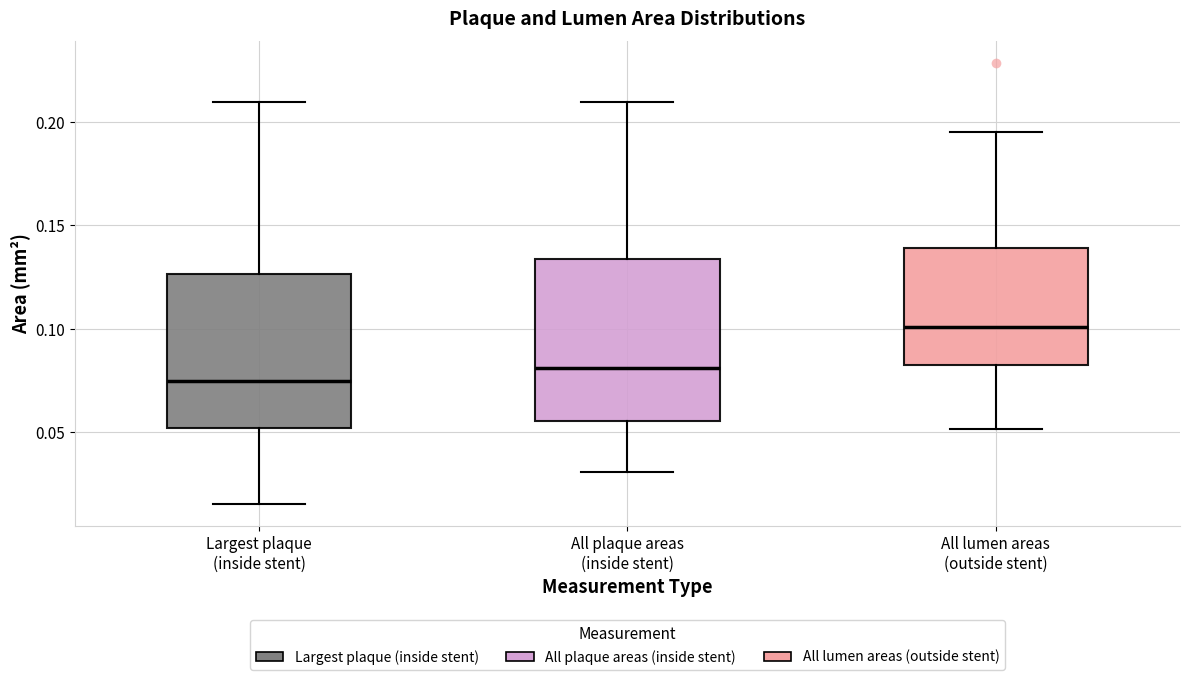

Where does the lower whisker of the box for All lumen areas (outside stent) end on the y-axis? The values are not printed on the chart, so give them approximately, as read against the axis.

0.050